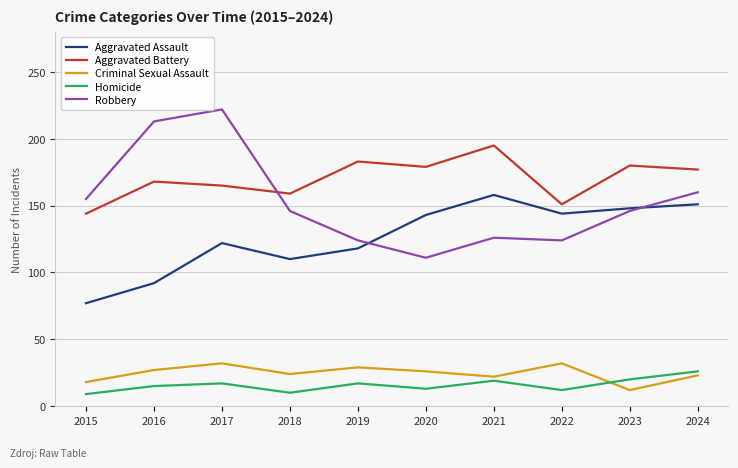

Which series has the largest total across all categories?

Aggravated Battery